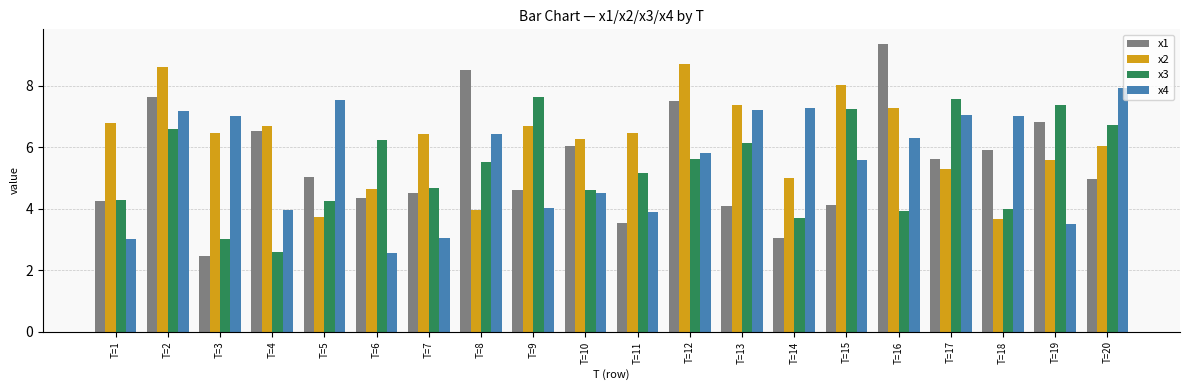

True or false: x4 has a value of 12.1 at T=17.

False